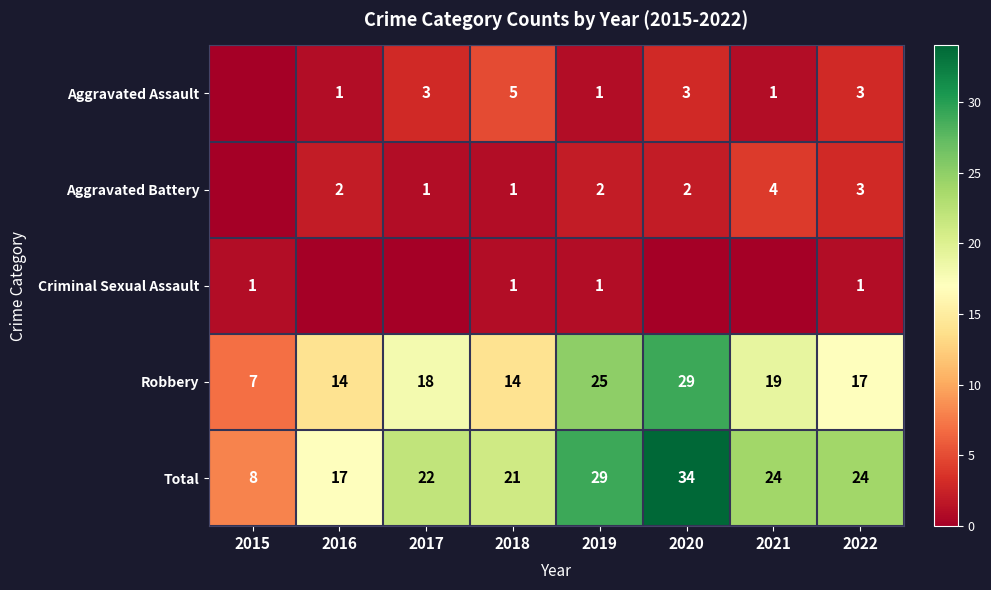

Count the Robbery values in the range 14 to 25.

6